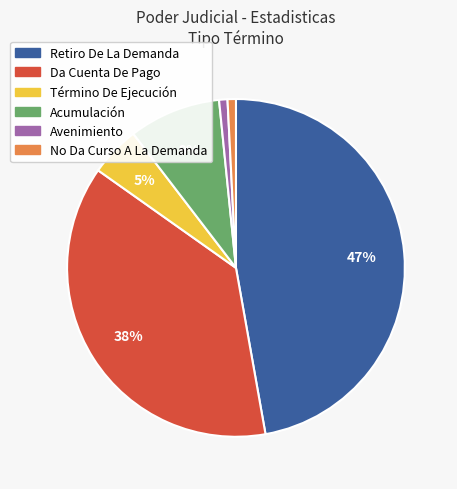

To the nearest percent, what is the difference between the largest and smallest slice percentages?

46%